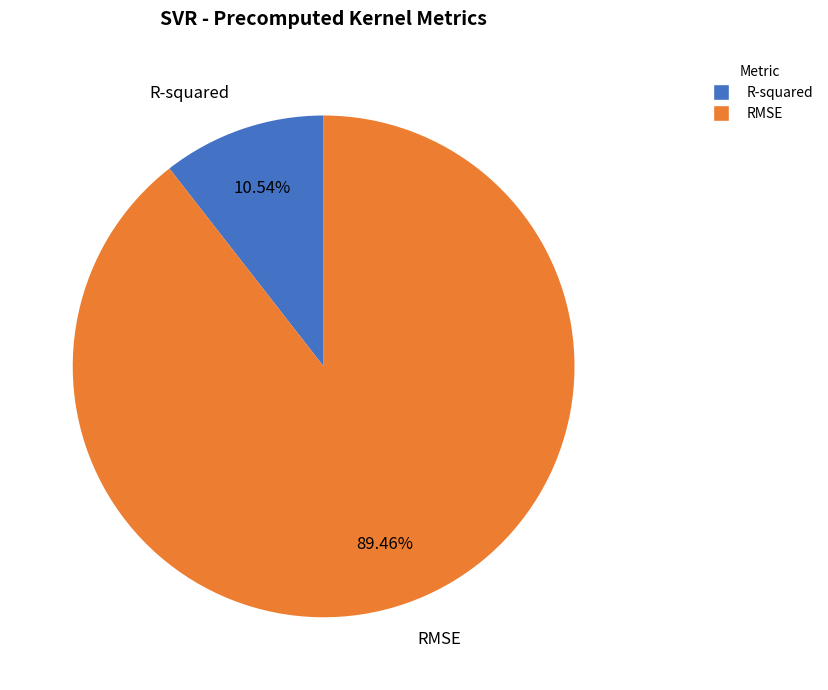

To the nearest percent, what is the average slice percentage?

50%